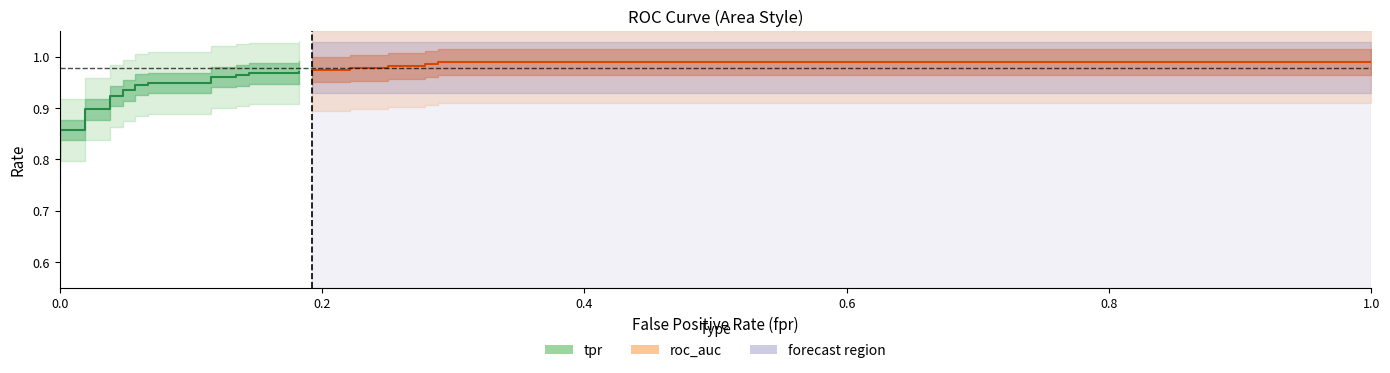

Does the chart display data point markers on the line(s)?

No